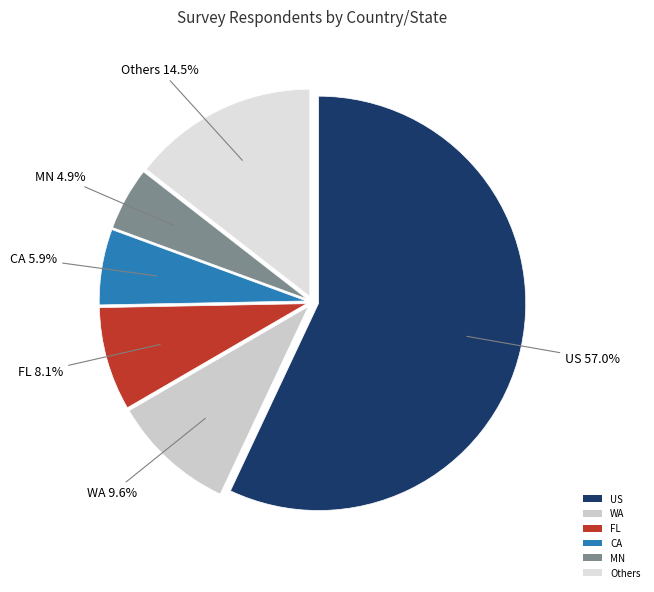

To the nearest percent, what percentage of the pie is MN?

5%